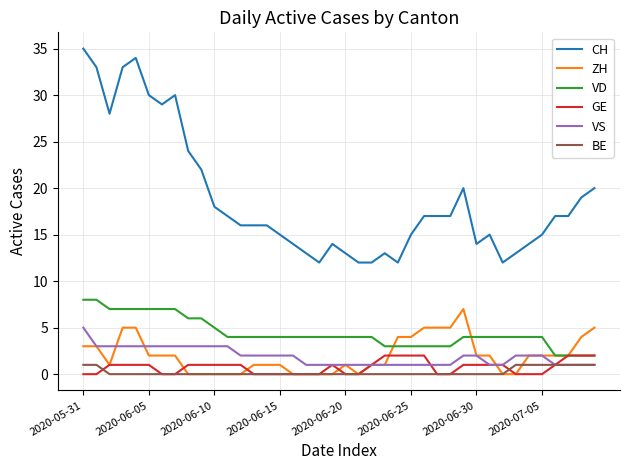

True or false: CH and VS cross at least once.

False